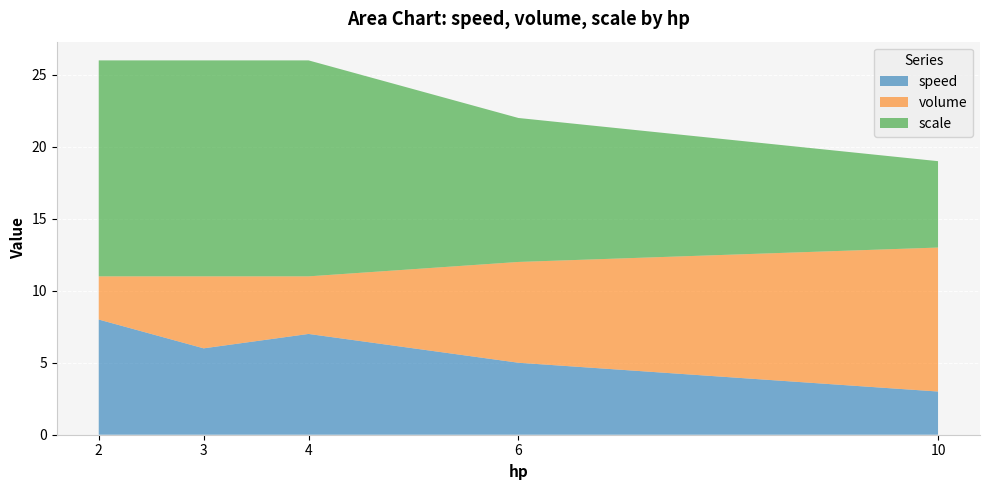

Reading right to left, transcribe all the data shown in this chart.

speed: 6=5	10=3	2=8	4=7	3=6
volume: 6=7	10=10	2=3	4=4	3=5
scale: 6=10	10=6	2=15	4=15	3=15